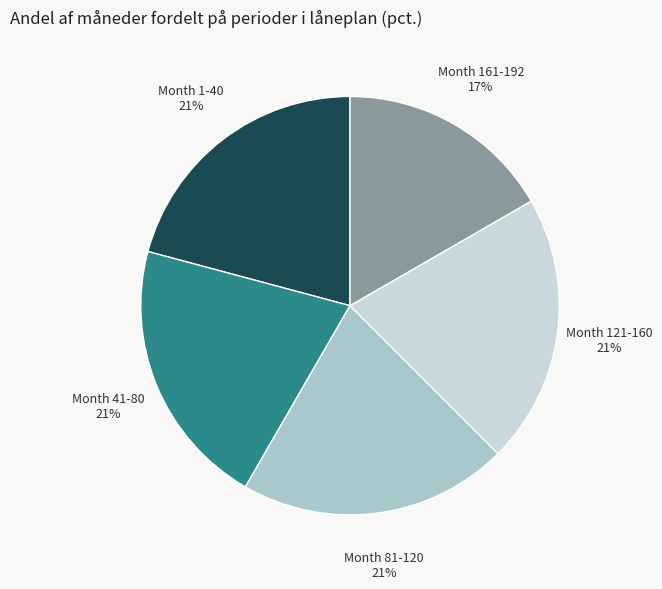

How many slices are in this pie chart?

5